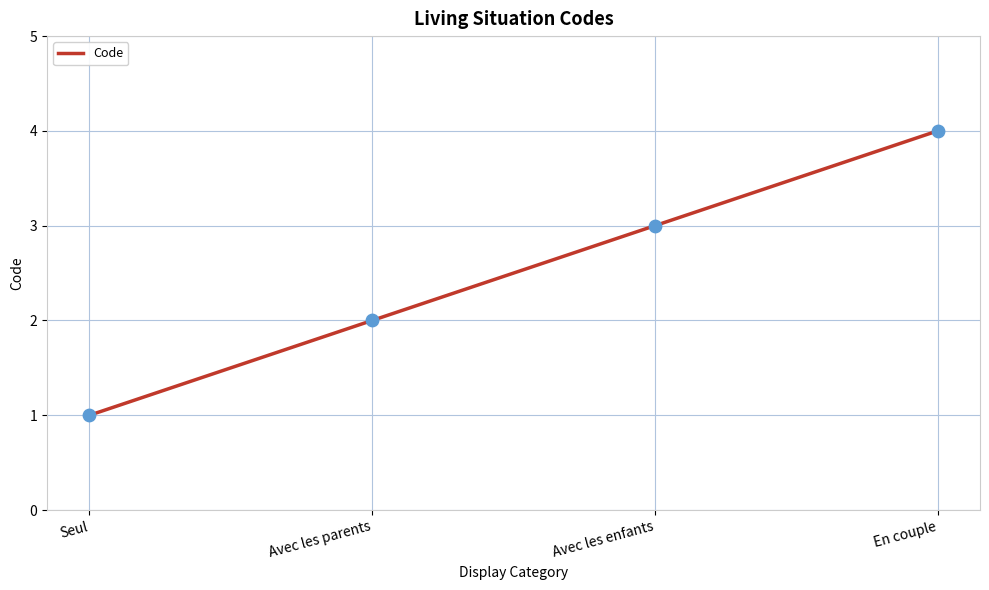

Between Seul and Avec les parents, which is larger?

Avec les parents